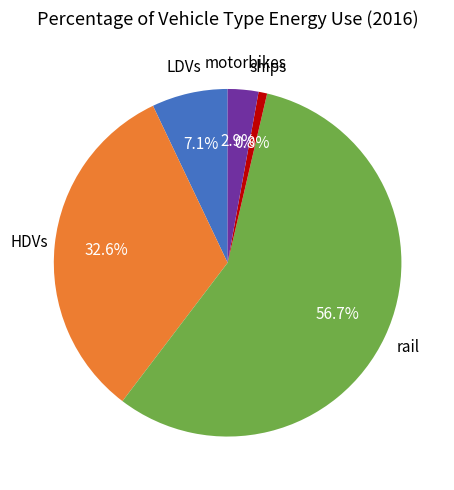

To the nearest percent, what portion does motorbikes represent?

3%